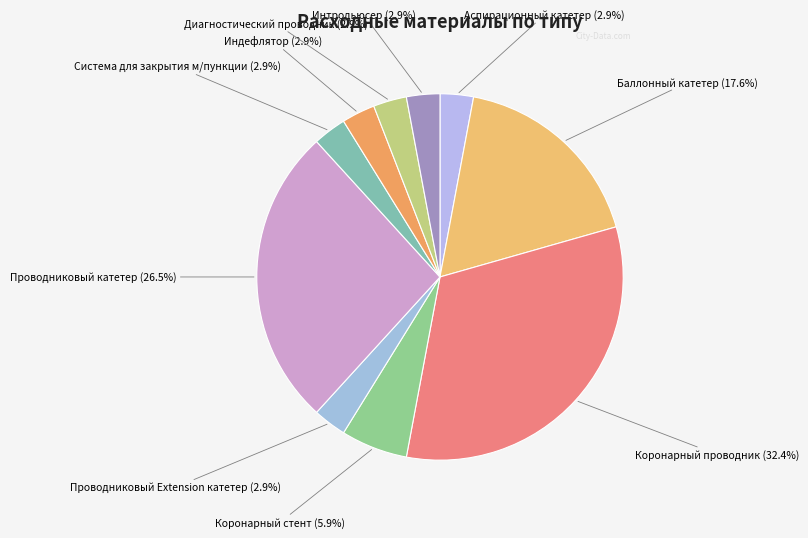

Combined, what portion of the pie is Коронарный стент and Диагностический проводник?

8.8%